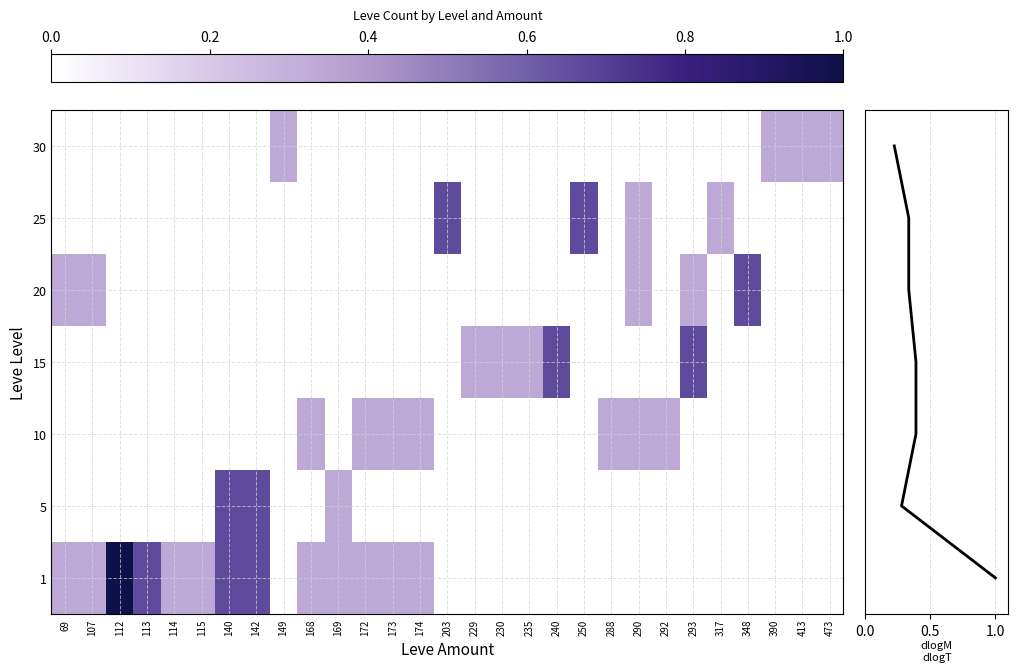

Rank the series by their maximum value, from lowest to highest.

10, 30, 5, 15, 20, 25, 1